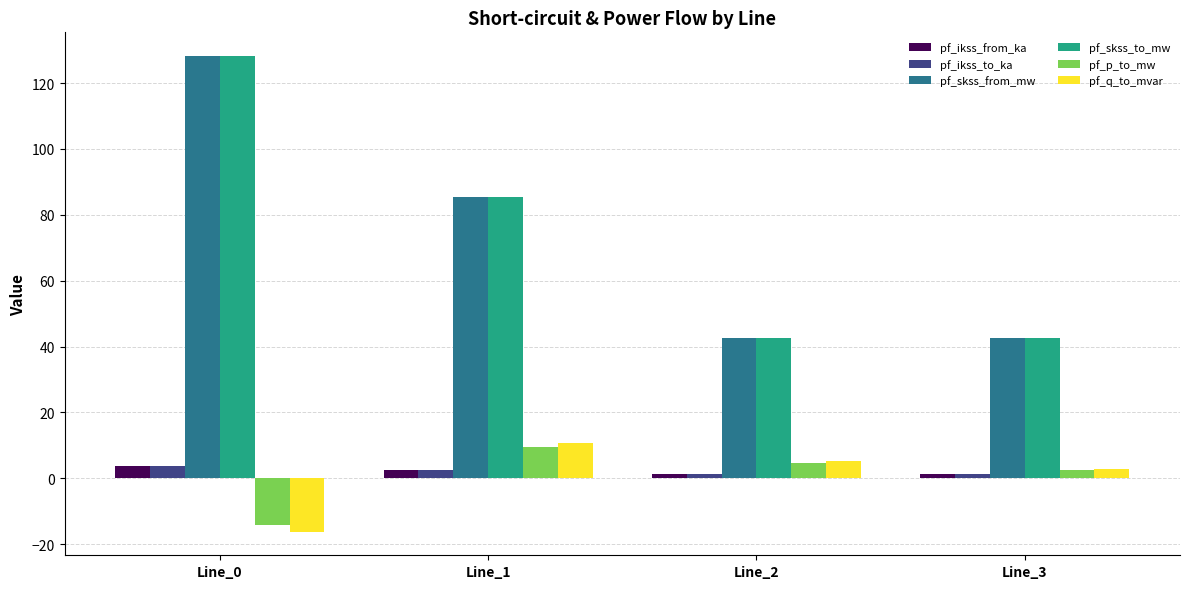

What are all the series names shown in the legend?

pf_ikss_from_ka, pf_ikss_to_ka, pf_skss_from_mw, pf_skss_to_mw, pf_p_to_mw, pf_q_to_mvar